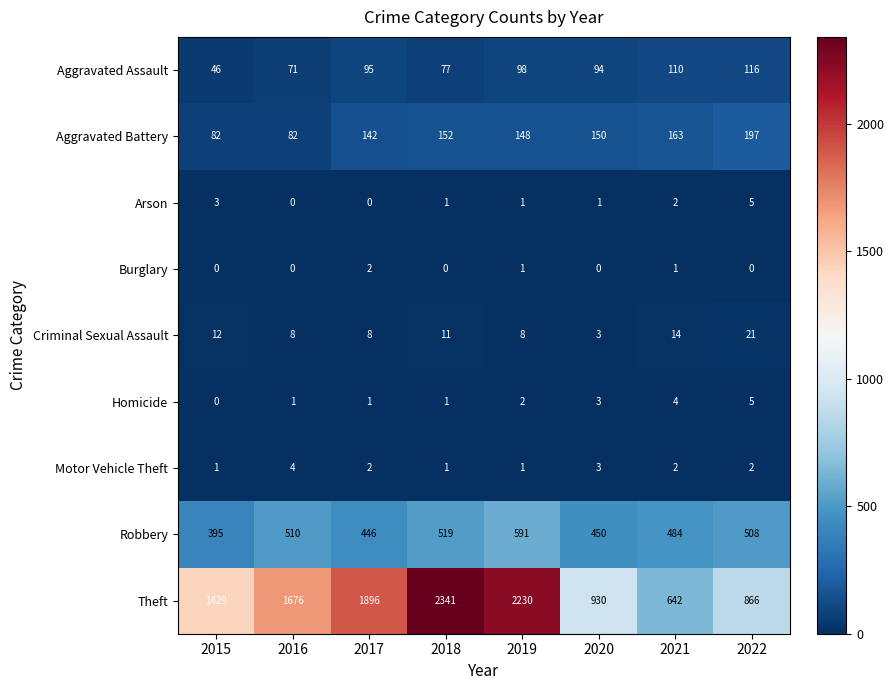

What is the sum of all Aggravated Battery values?

1116